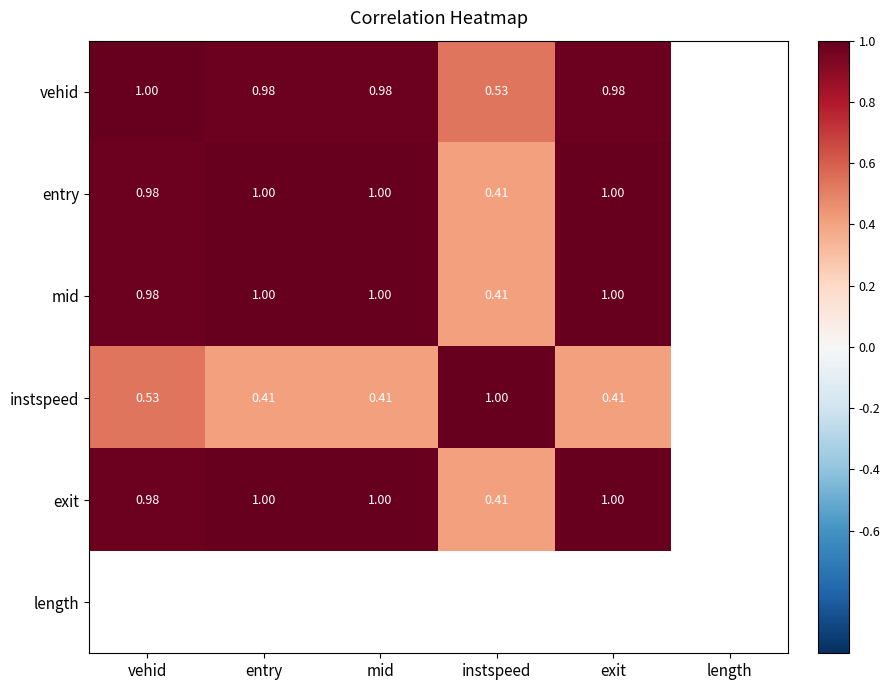

At entry, list the series in order from largest to smallest.

entry, mid, exit, vehid, length, instspeed